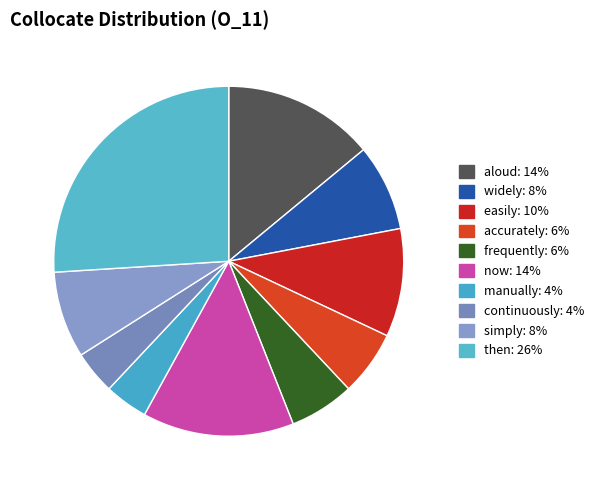

Count the number of slices in the pie.

10